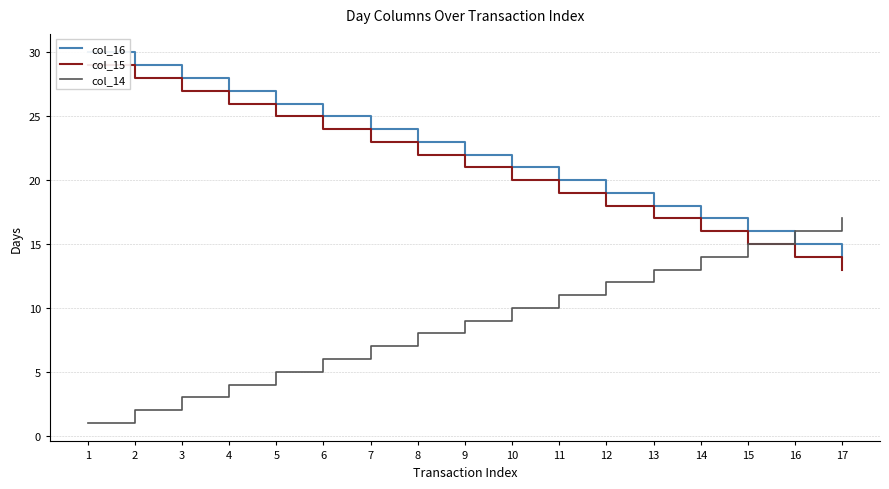

What is the value of the col_14 point at the 3rd from the left?

3